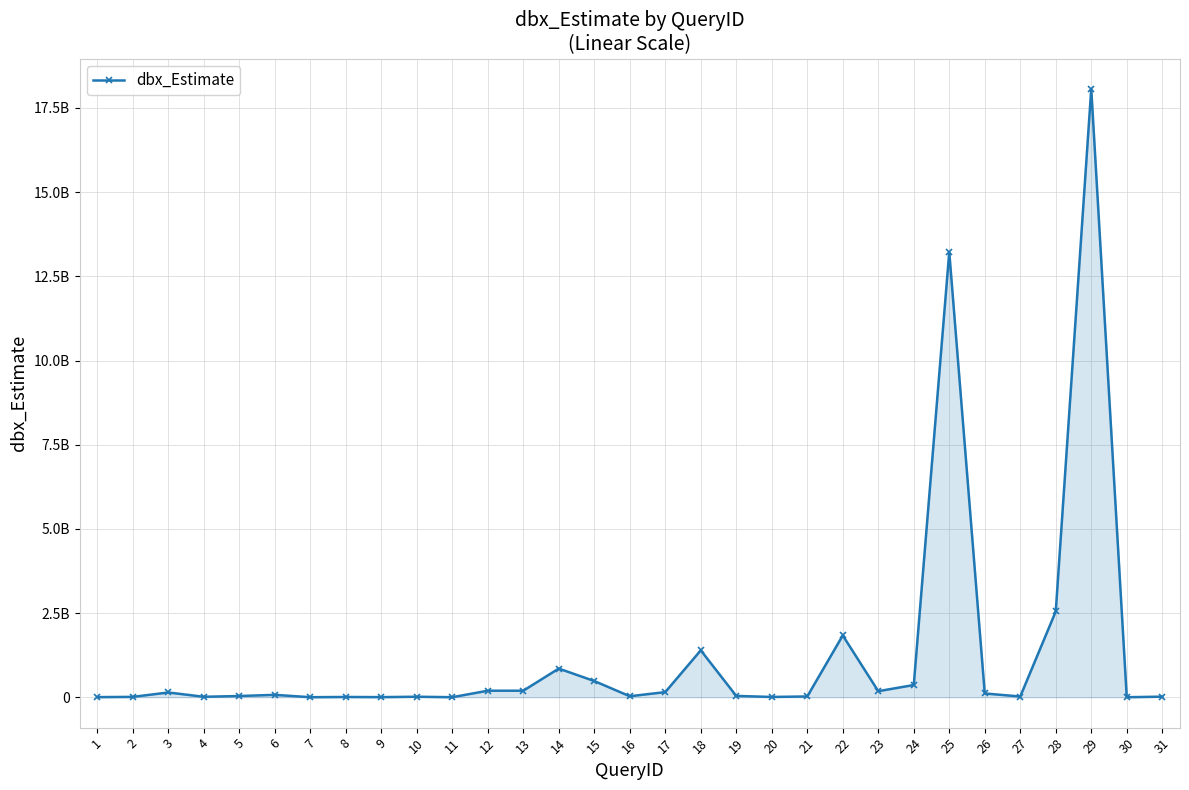

Reading left to right, what are all the values shown in this chart?

3310050	9750390	140672000	13094300	35556600	70276400	490741	6984160	2798850	14591800	360286	193247000	193247000	850629000	480467000	29069700	151533000	1392670000	38177600	7844320	22593100	1834450000	179269000	362411000	13219900000	111443000	21230200	2547080000	18065600000	184408	17027000